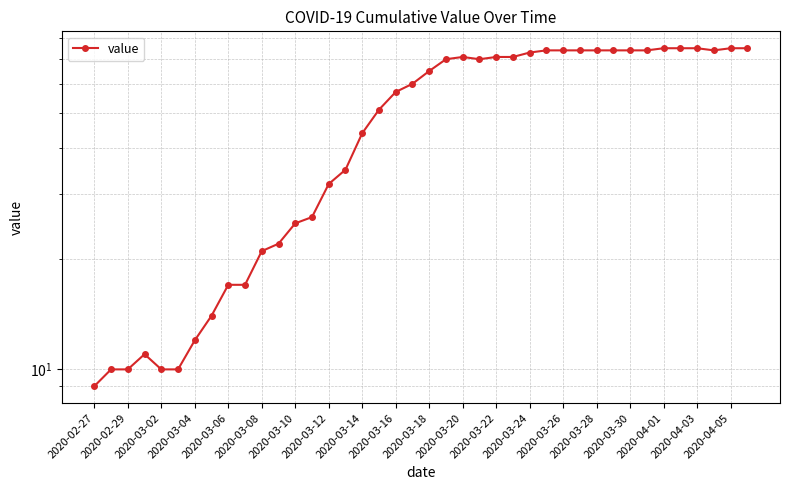

How many lines are shown in the chart?

1